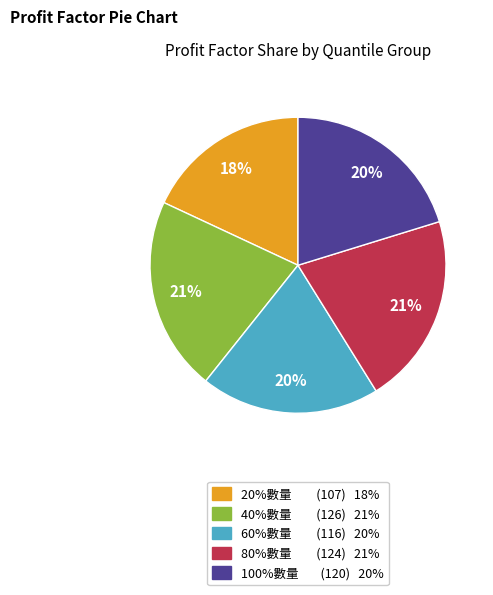

What is the ratio of the value at 40%數量 to the value at 80%數量?

1.0